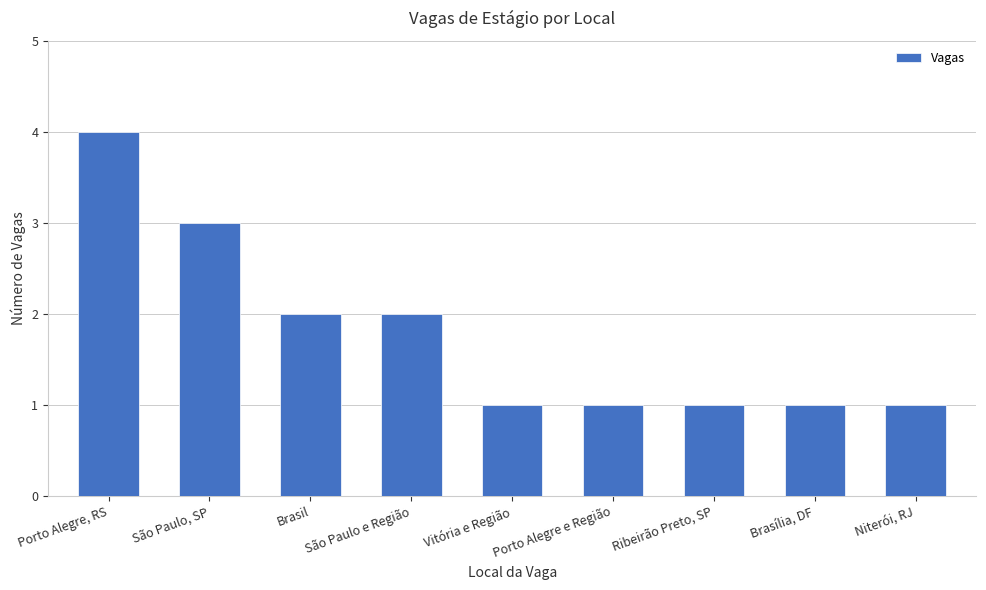

Reading left to right, list all the values displayed in this chart.

4	3	2	2	1	1	1	1	1